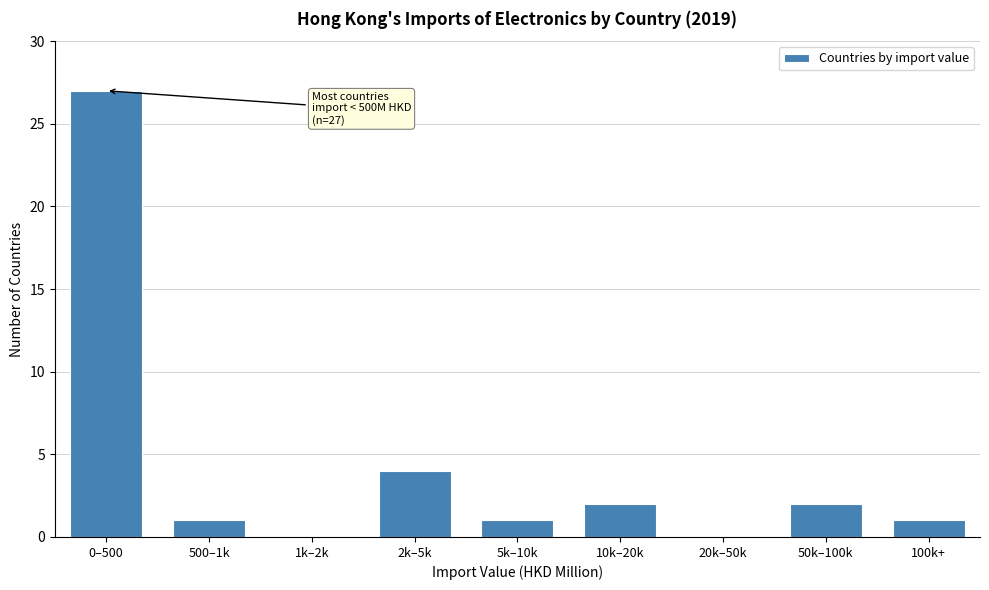

Reading left to right, what are all the values shown in this chart?

0–500=27	500–1k=1	1k–2k=0	2k–5k=4	5k–10k=1	10k–20k=2	20k–50k=0	50k–100k=2	100k+=1